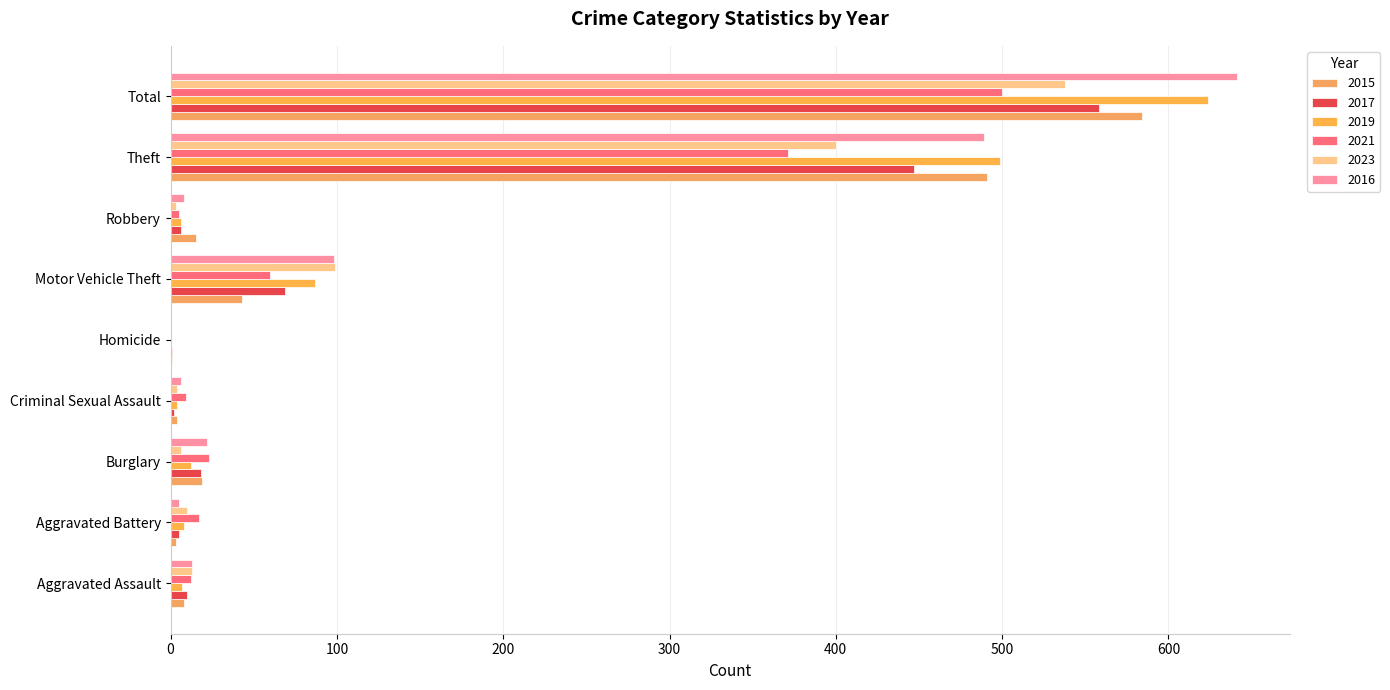

Reading left to right, transcribe all the data shown in this chart.

2015: Aggravated Assault=8	Aggravated Battery=3	Burglary=19	Criminal Sexual Assault=4	Homicide=1	Motor Vehicle Theft=43	Robbery=15	Theft=491	Total=584
2017: Aggravated Assault=10	Aggravated Battery=5	Burglary=18	Criminal Sexual Assault=2	Homicide=1	Motor Vehicle Theft=69	Robbery=6	Theft=447	Total=558
2019: Aggravated Assault=7	Aggravated Battery=8	Burglary=12	Criminal Sexual Assault=4	Homicide=0	Motor Vehicle Theft=87	Robbery=6	Theft=499	Total=624
2021: Aggravated Assault=12	Aggravated Battery=17	Burglary=23	Criminal Sexual Assault=9	Homicide=0	Motor Vehicle Theft=60	Robbery=5	Theft=371	Total=500
2023: Aggravated Assault=13	Aggravated Battery=10	Burglary=6	Criminal Sexual Assault=4	Homicide=0	Motor Vehicle Theft=99	Robbery=3	Theft=400	Total=538
2016: Aggravated Assault=13	Aggravated Battery=5	Burglary=22	Criminal Sexual Assault=6	Homicide=0	Motor Vehicle Theft=98	Robbery=8	Theft=489	Total=641